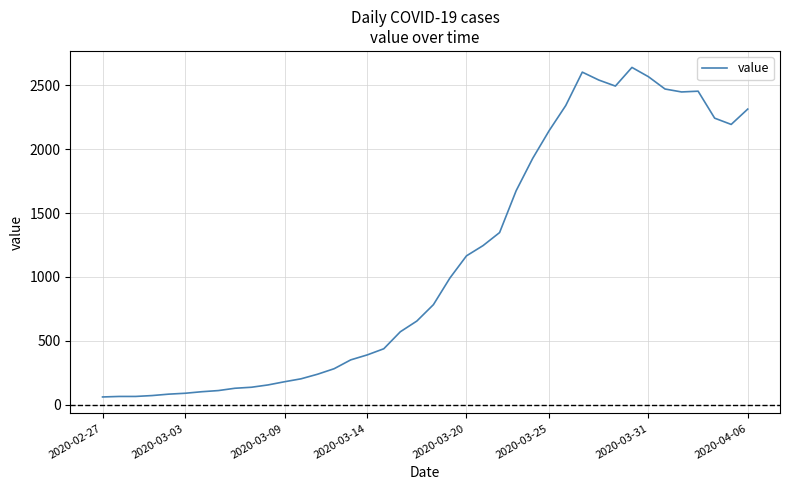

What is the difference between the maximum and minimum values?

2578